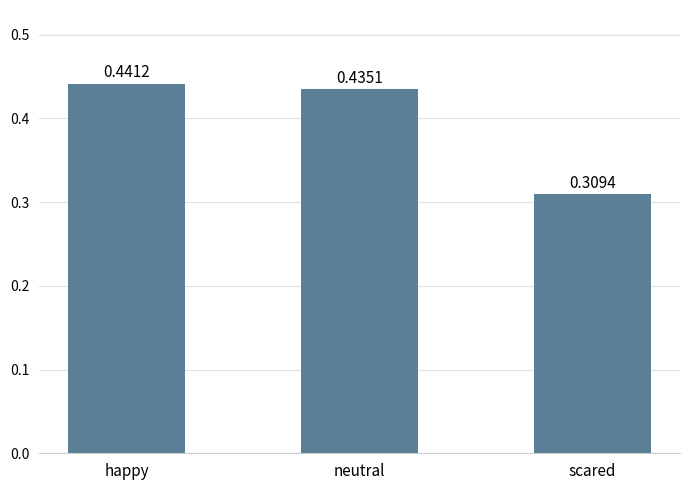

How many bars are there in total?

3